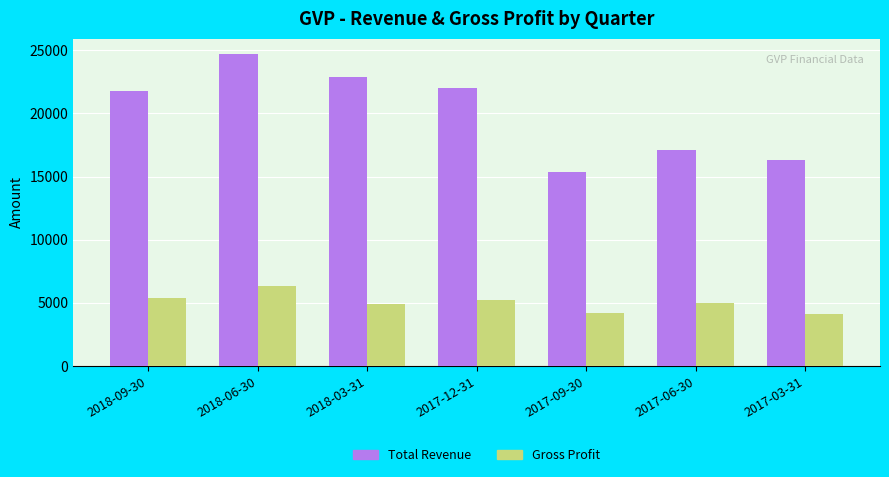

How many bars are there in total?

14